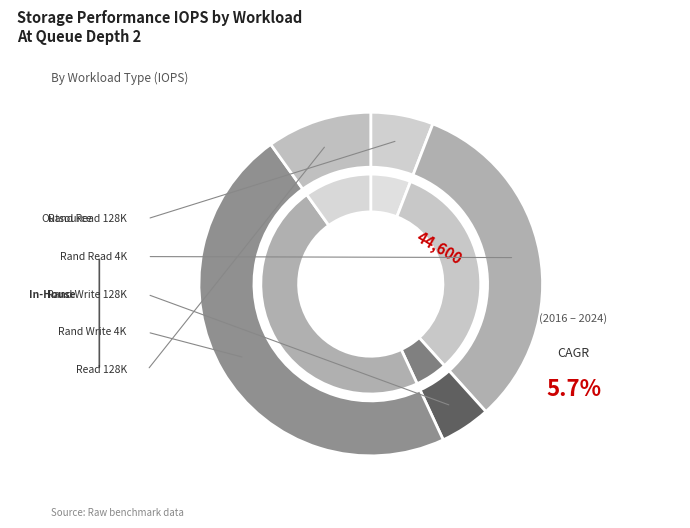

True or false: read_128k accounts for 1% of the total.

False